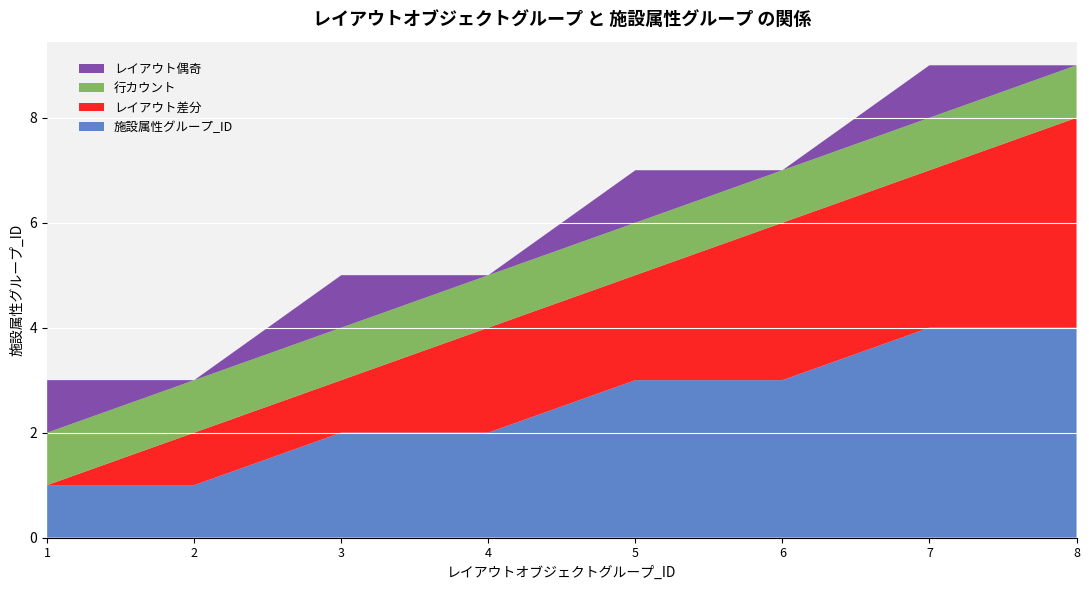

What is the highest value of the 施設属性グループ_ID series?

4